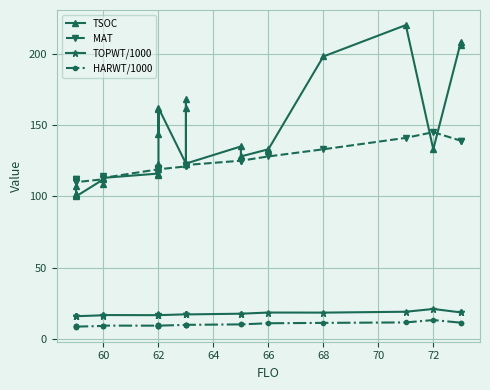

Reading left to right, list all the values displayed in this chart.

TSOC: 102.0	102.0	101.0	107.0	100.0	112.0	109.0	113.0	116.0	123.0	119.0	115.0	161.0	144.0	162.0	123.0	168.0	162.0	123.0	135.0	128.0	133.0	198.0	220.0	133.0	208.0	206.0
MAT: 112.0	112.0	110.0	111.0	110.0	112.0	114.0	113.0	119.0	120.0	117.0	119.0	119.0	120.0	119.0	121.0	122.0	121.0	122.0	125.0	125.0	128.0	133.0	141.0	145.0	139.0	139.0
TOPWT/1000: 16.1	16.1	16.1	16.5	16.1	16.7	16.4	16.9	16.8	17.2	17.4	16.8	16.8	17.2	16.8	17.4	17.3	17.4	17.3	17.8	17.8	18.7	18.6	19.2	21.1	18.8	18.8
HARWT/1000: 9.0	9.0	8.8	9.1	8.8	9.3	9.3	9.5	9.5	9.9	9.7	9.5	9.5	9.9	9.5	10.0	10.0	10.0	10.0	10.4	10.4	11.2	11.4	11.7	13.4	11.6	11.6